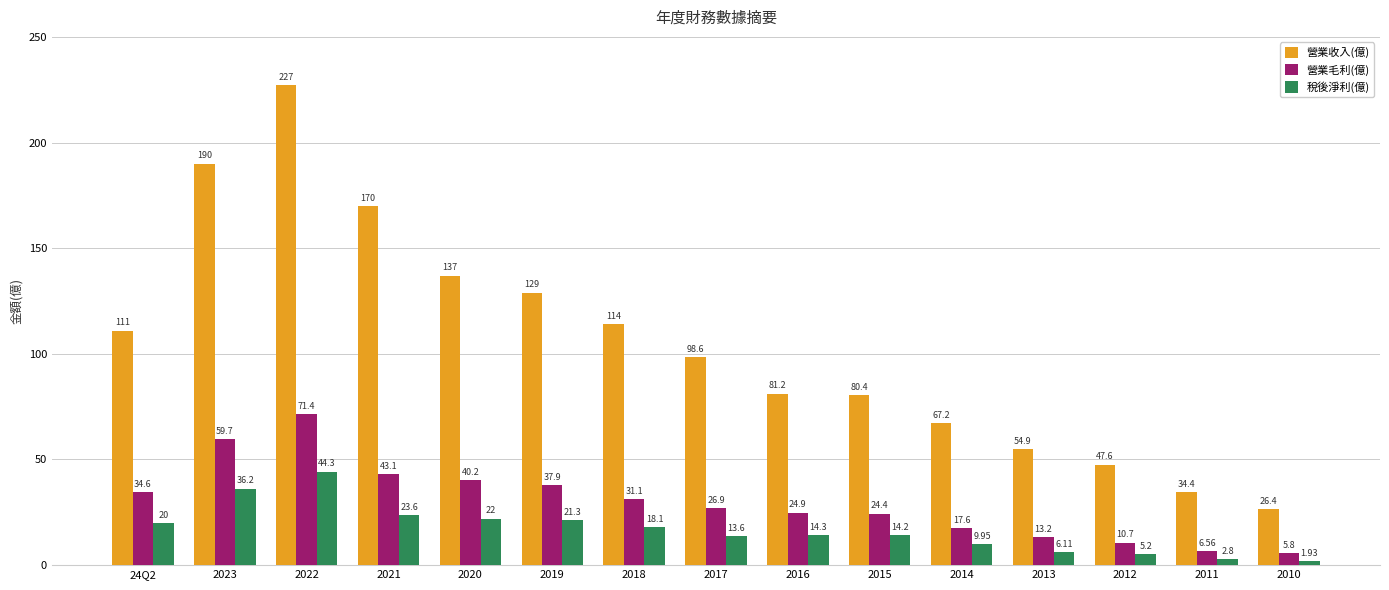

Count the number of data series in this chart.

3